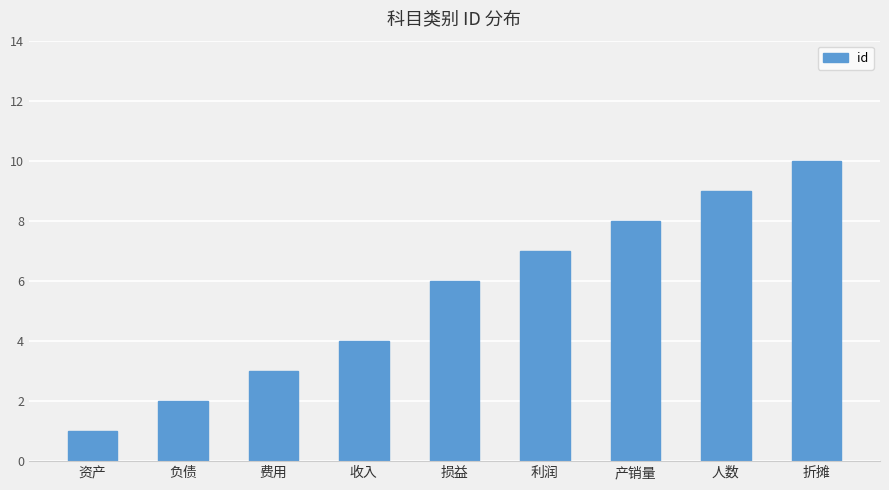

The chart shows a value of 1 at 资产. True or false?

True